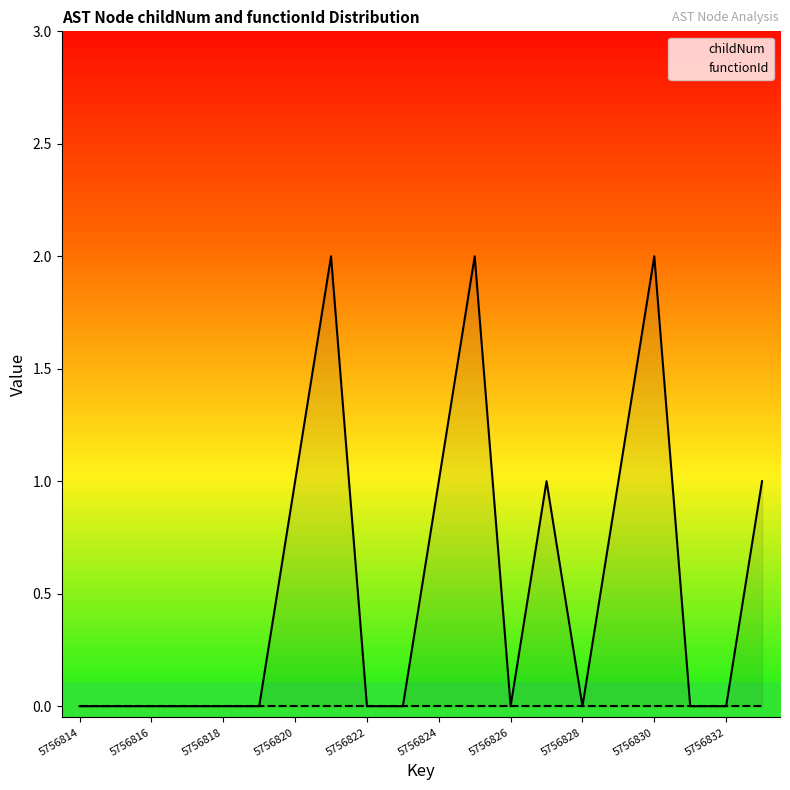

Rank the series by their maximum value, from lowest to highest.

functionId, childNum